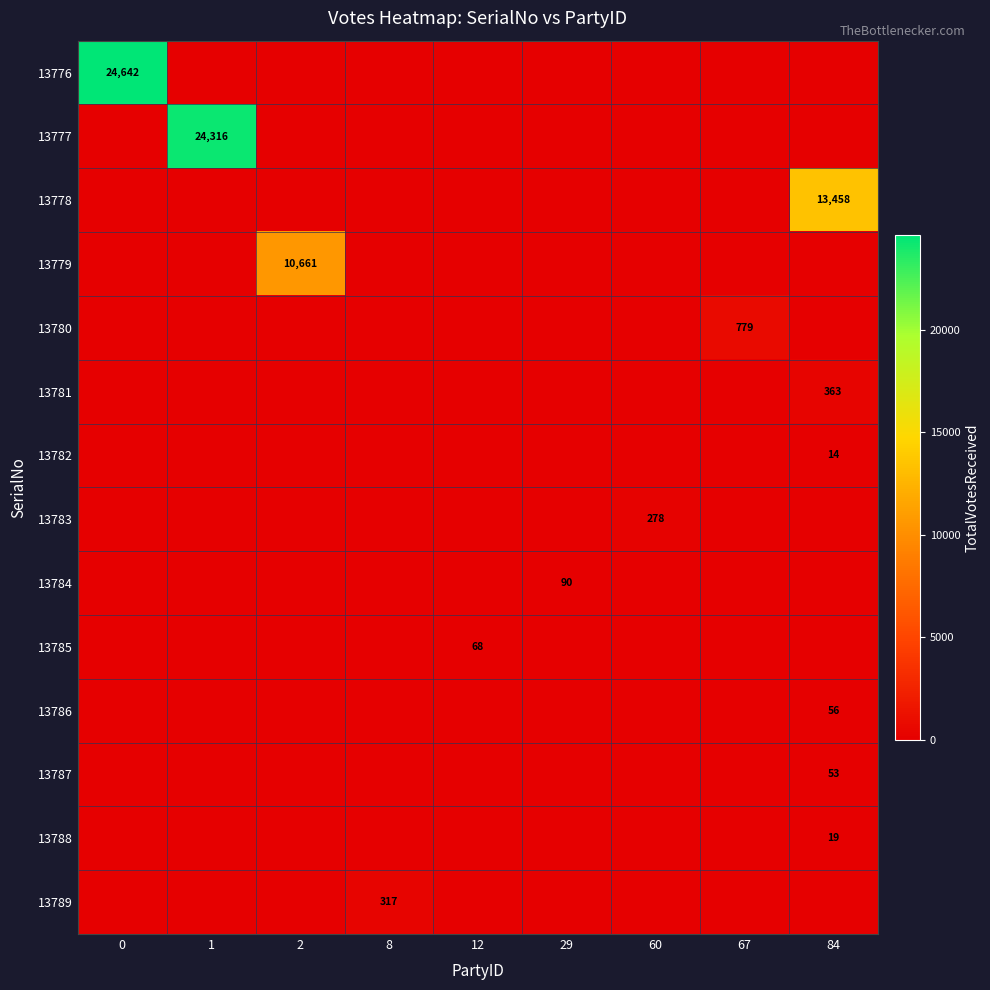

How many values in the 13784 series exceed 0?

1